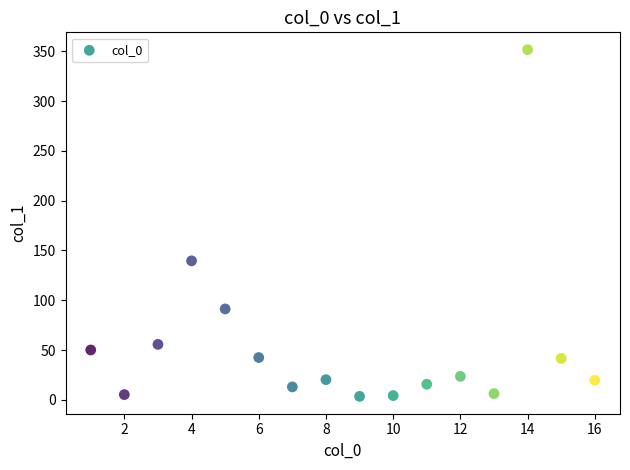

What Y value in the scatter plot is closest to 177?

139.6